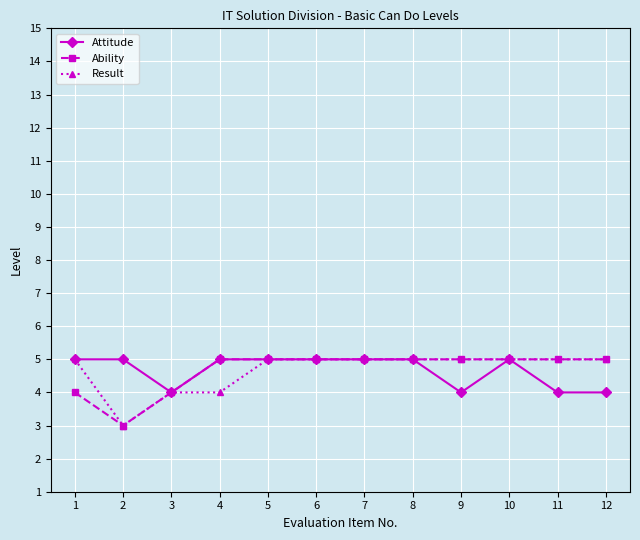

Is the value of Result at 3 greater than the value of Ability at 11?

No